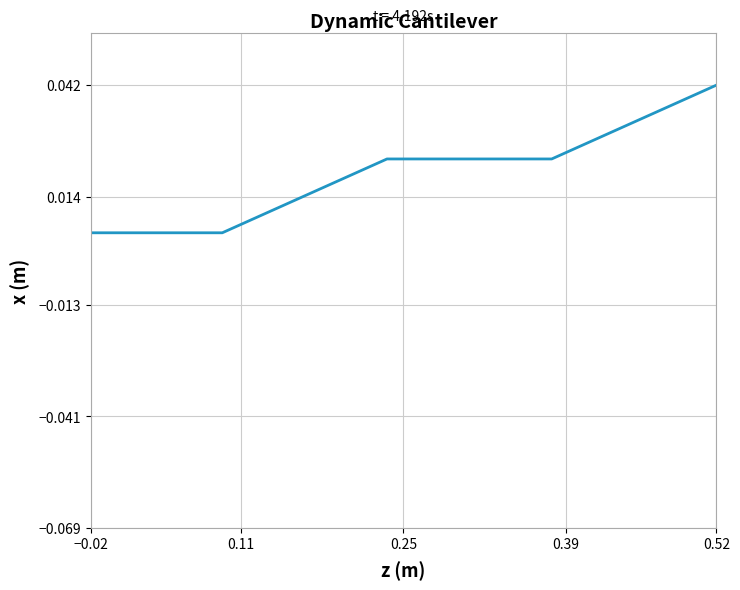

How many lines are shown in the chart?

1